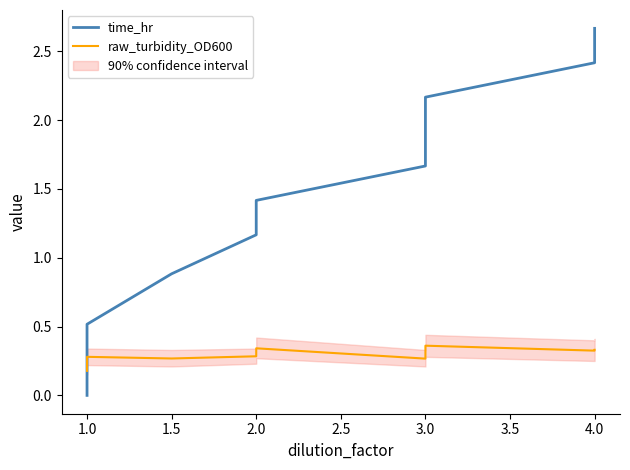

At how many categories does at least one series exceed 0?

11